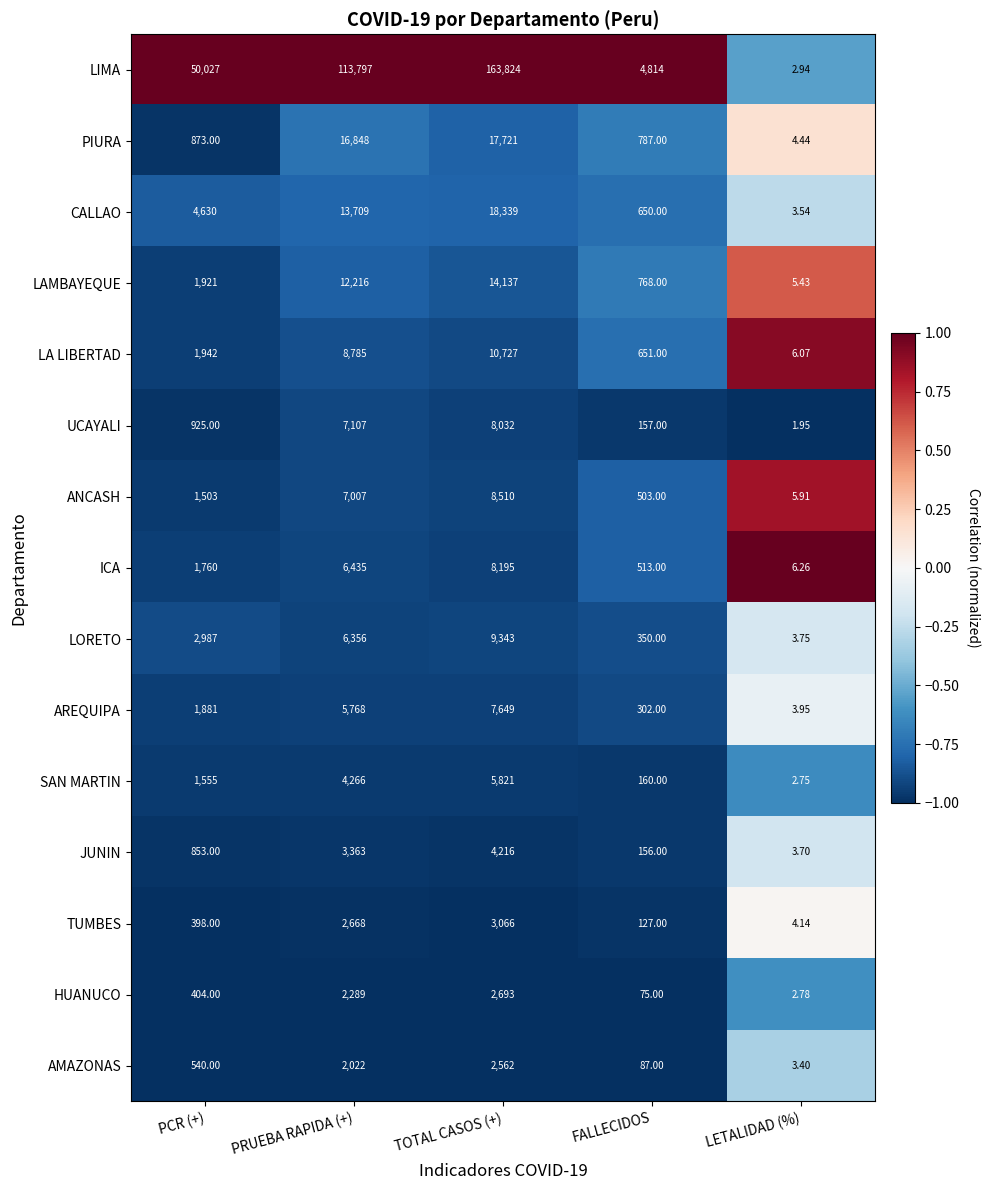

At which label does LA LIBERTAD reach its peak?

TOTAL CASOS (+)